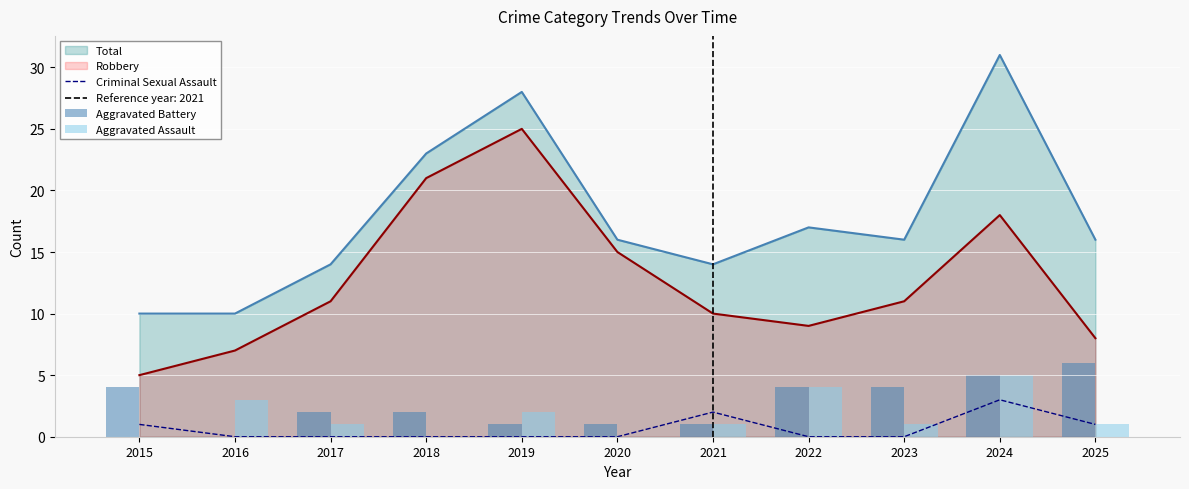

What is the highest value of the Total series?

31